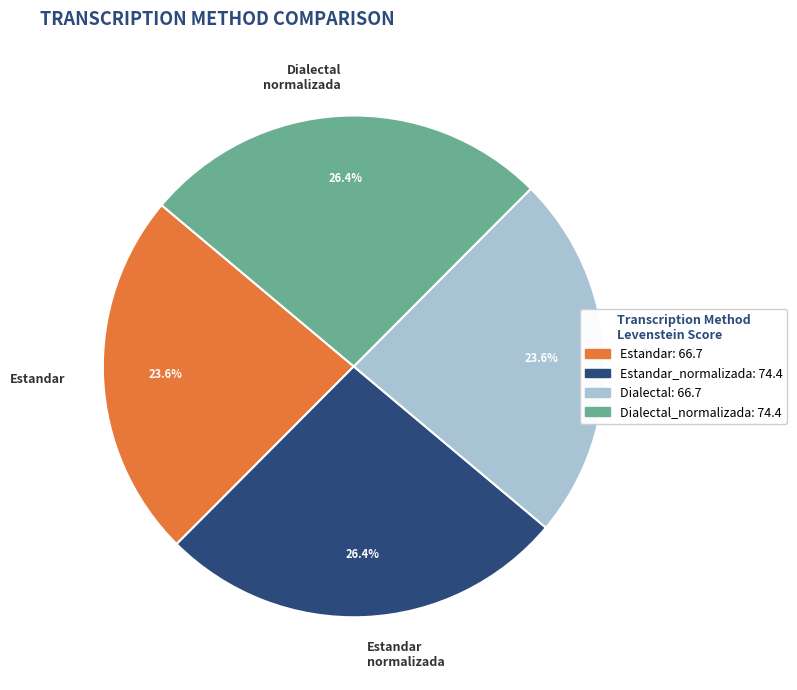

Is there any slice that represents more than half of the pie?

No